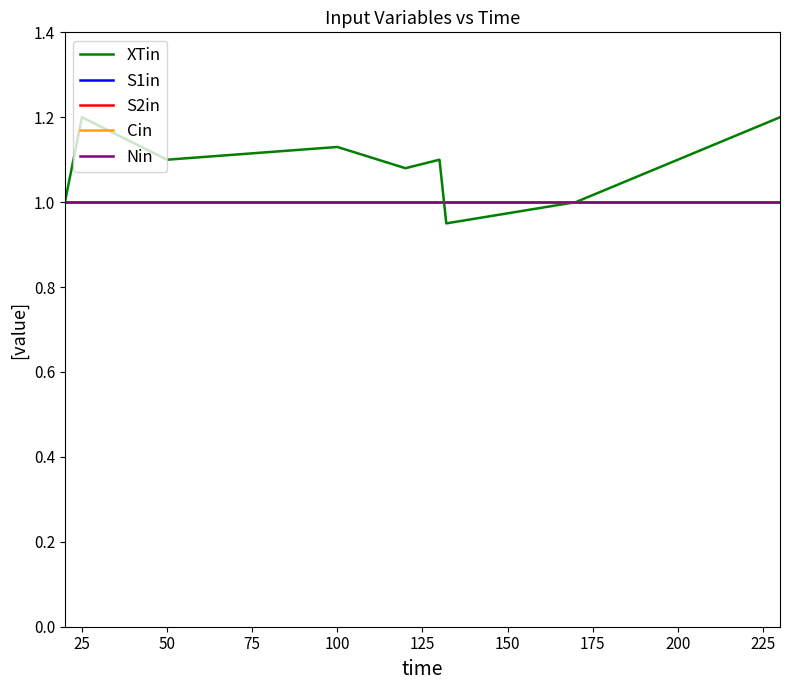

What is the minimum value shown in the chart?

0.9